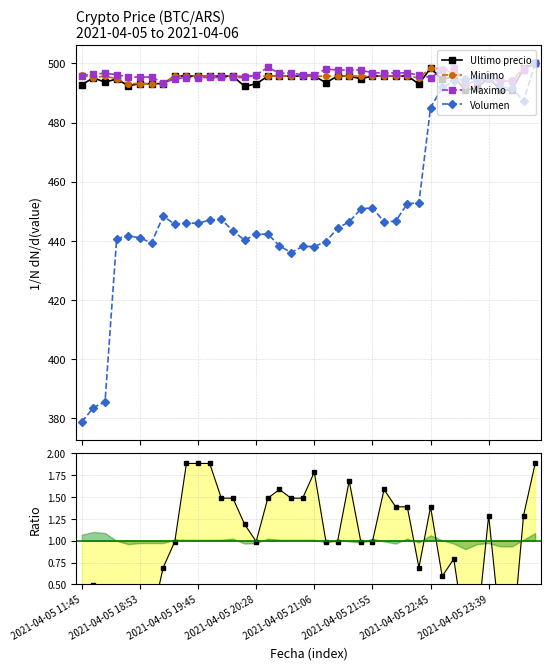

What is the value of the Ultimo precio point at the 12th from the left?

495.7